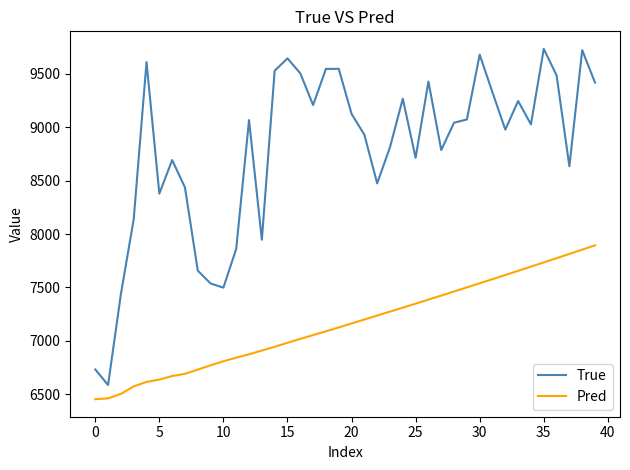

What are all the series names shown in the legend?

True, Pred